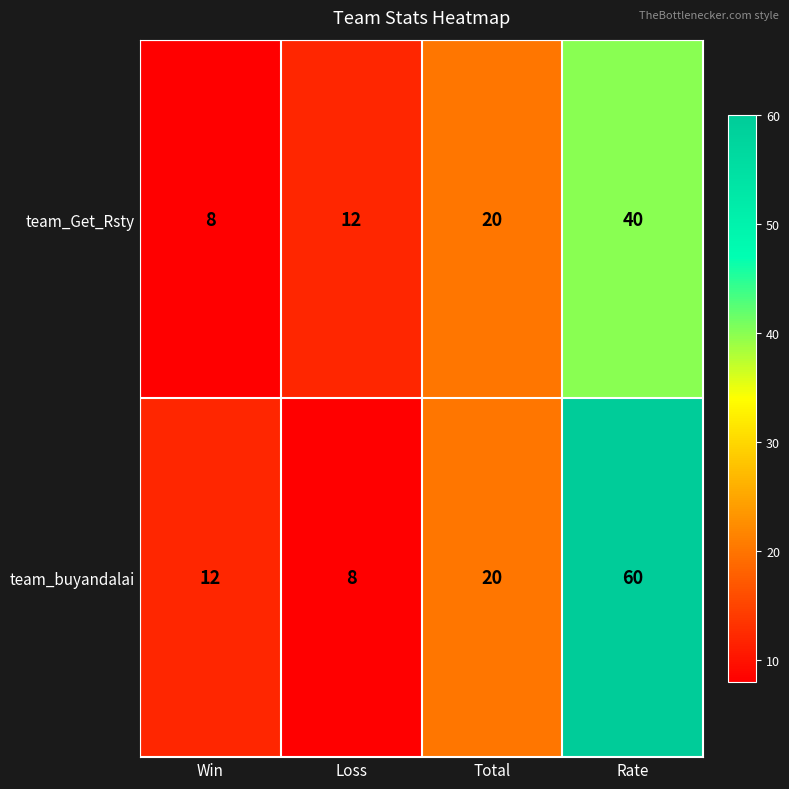

The team_buyandalai series shows 12 at Win. True or false?

True